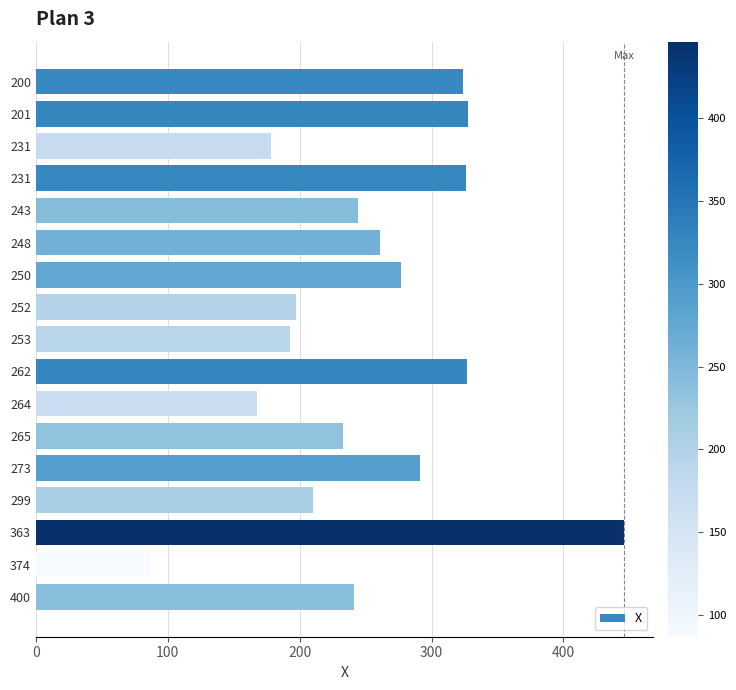

How many data points are less than 244?

8